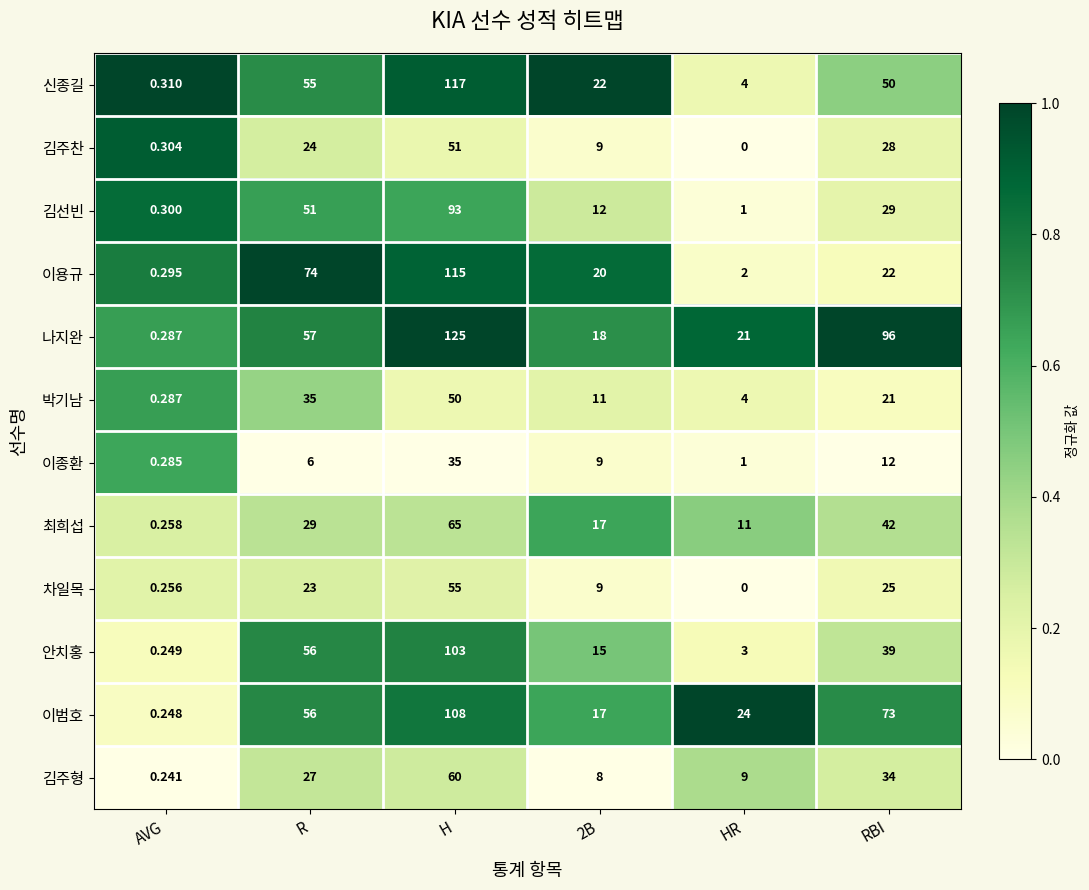

Rank the series by their maximum value, from lowest to highest.

이종환, 박기남, 김주찬, 차일목, 김주형, 최희섭, 김선빈, 안치홍, 이범호, 이용규, 신종길, 나지완